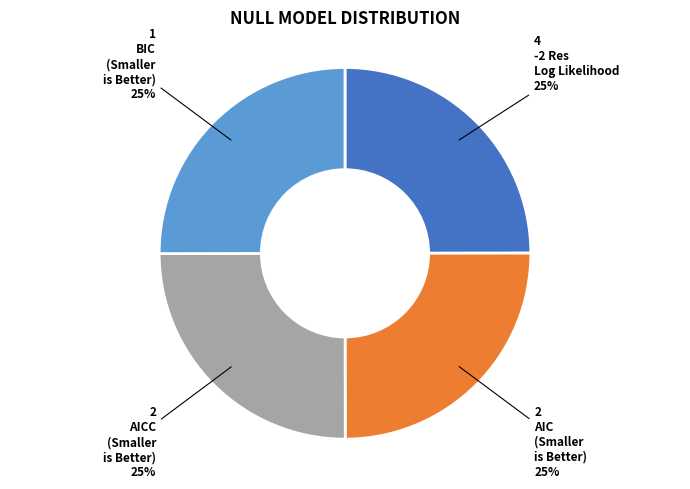

Is there any slice that represents more than half of the pie?

No